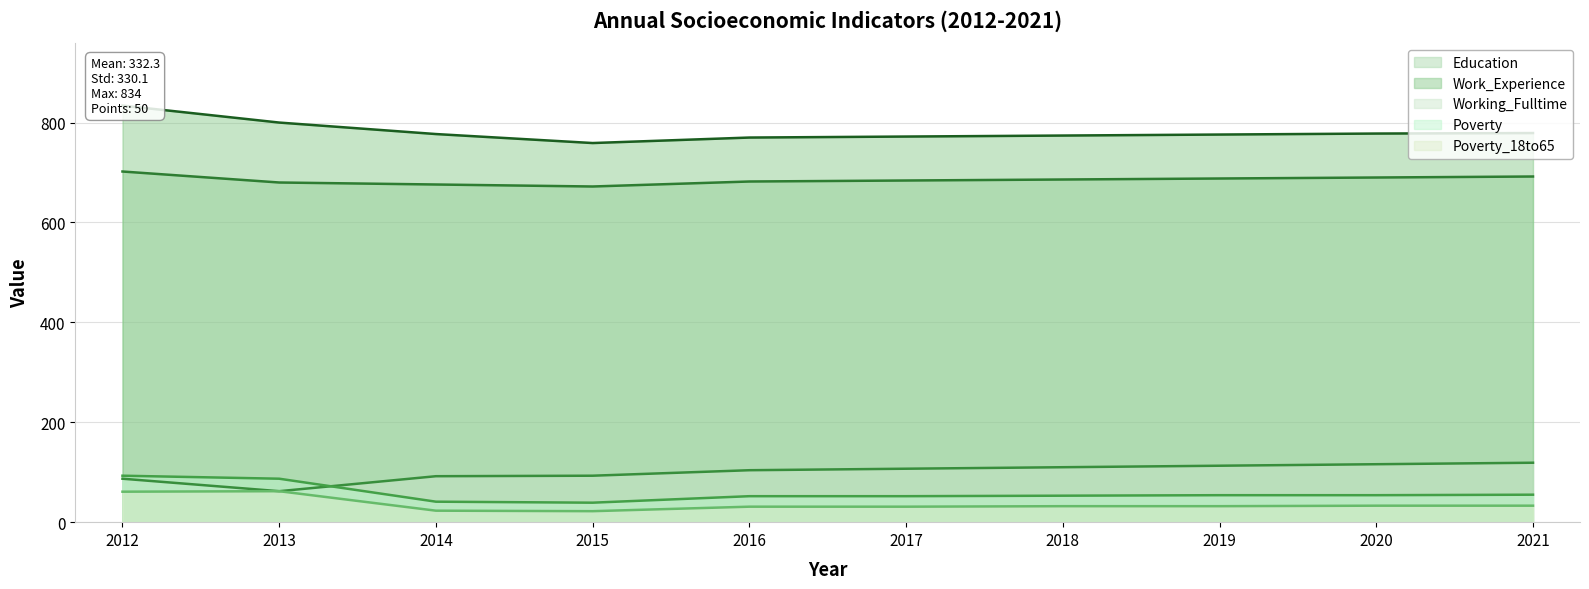

Reading left to right, list all the values displayed in this chart.

Education (line): 2012=702	2013=680	2014=676	2015=672	2016=682	2017=684	2018=686	2019=688	2020=690	2021=692
Work_Experience (line): 2012=834	2013=800	2014=777	2015=759	2016=770	2017=772	2018=774	2019=776	2020=778	2021=779
Working_Fulltime (line): 2012=87	2013=62	2014=92	2015=93	2016=104	2017=107	2018=110	2019=113	2020=116	2021=119
Poverty (line): 2012=93	2013=87	2014=41	2015=39	2016=52	2017=52	2018=53	2019=54	2020=54	2021=55
Poverty_18to65 (line): 2012=61	2013=62	2014=23	2015=22	2016=31	2017=31	2018=32	2019=32	2020=33	2021=33